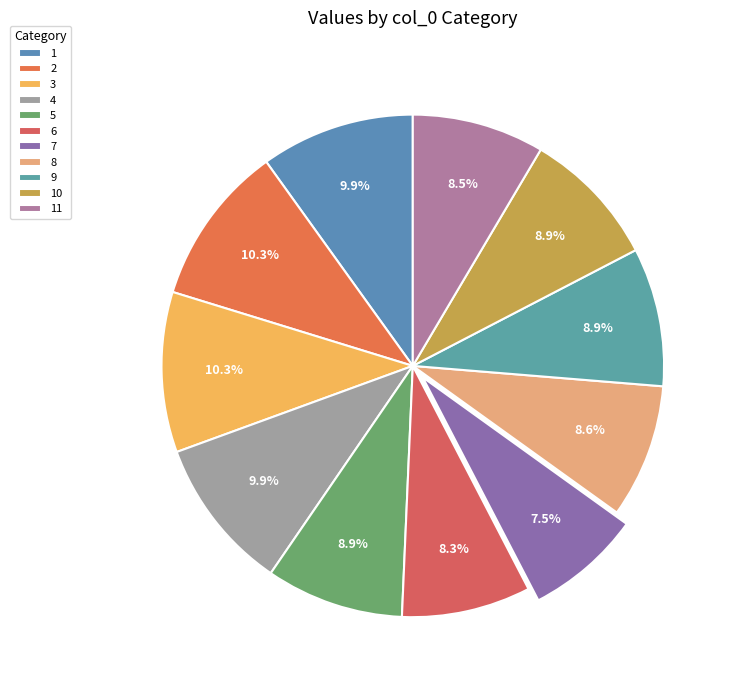

How many slices are in this pie chart?

11